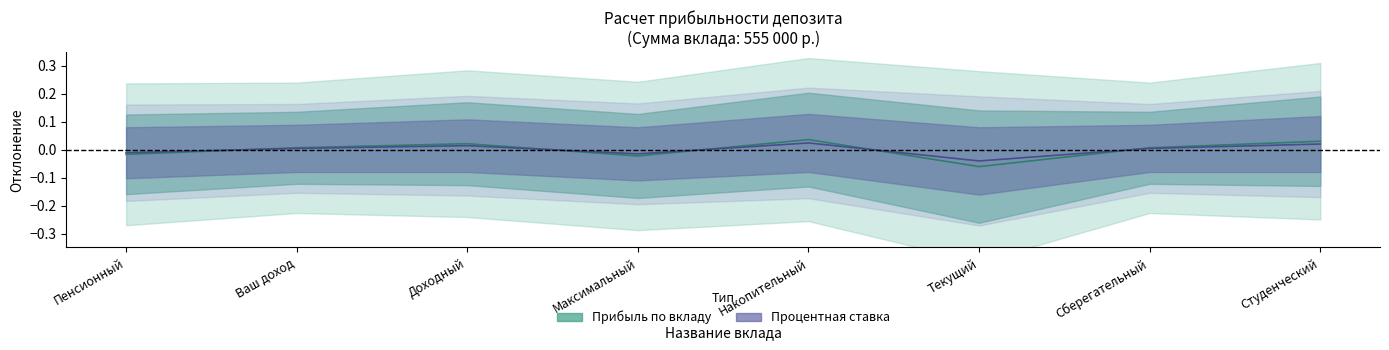

At how many categories does at least one series exceed 0?

5